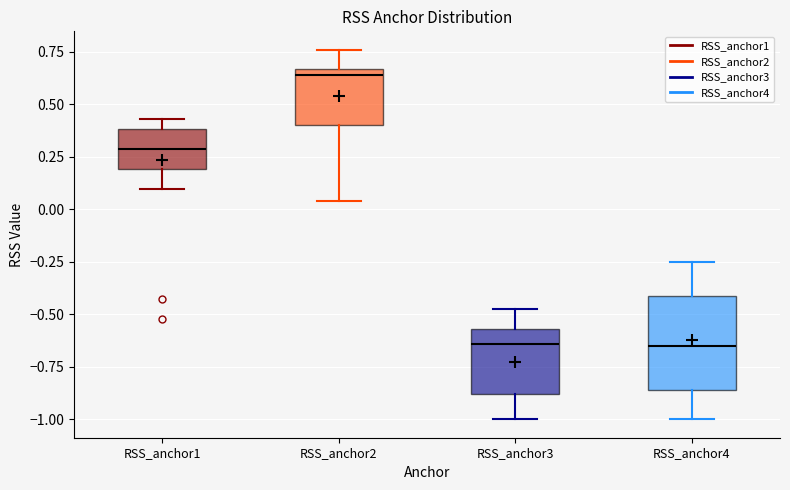

Which box's median line is the highest?

RSS_anchor2